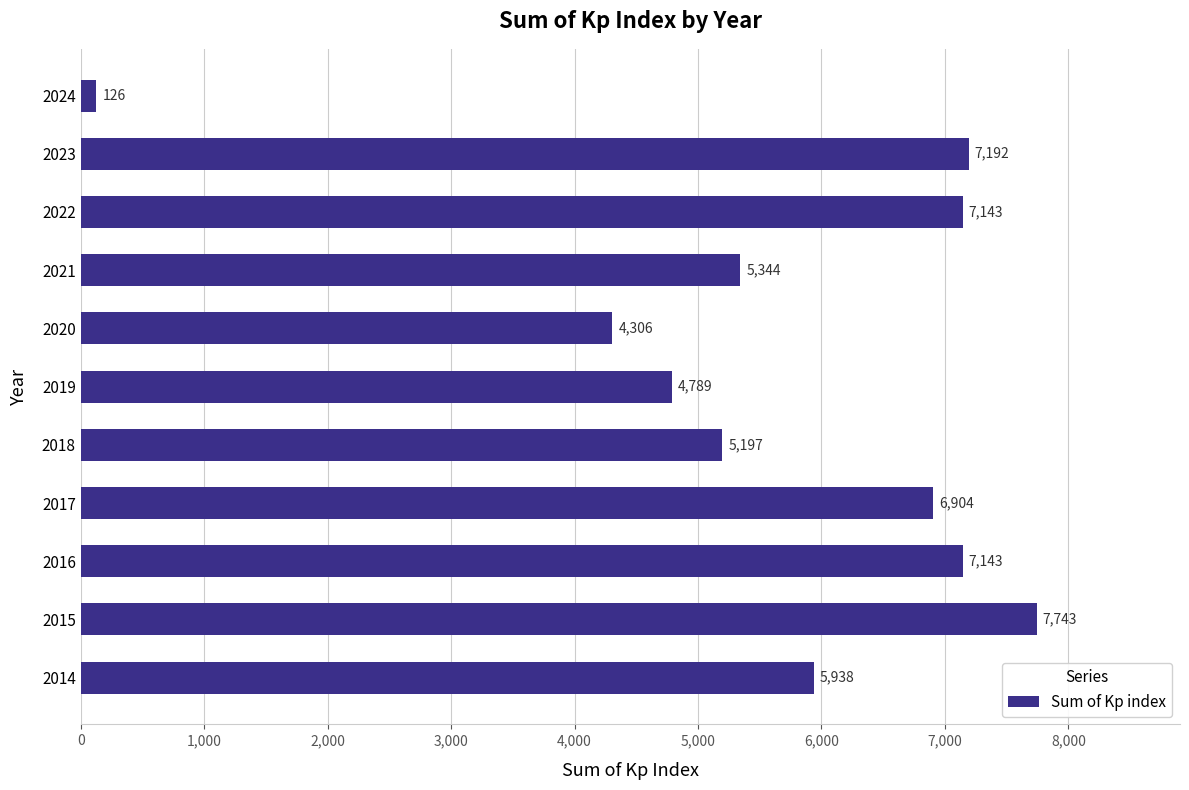

What is the greatest value displayed?

7743